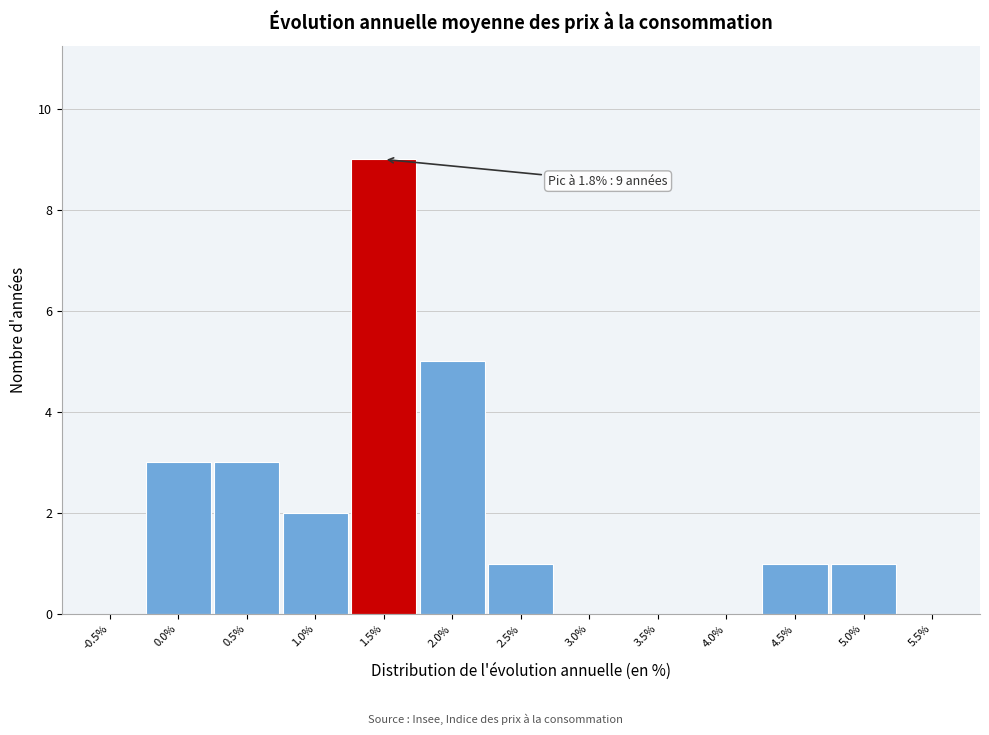

Reading left to right, what are all the values shown in this chart?

-0.5%=0	0.0%=3	0.5%=3	1.0%=2	1.5%=9	2.0%=5	2.5%=1	3.0%=0	3.5%=0	4.0%=0	4.5%=1	5.0%=1	5.5%=0